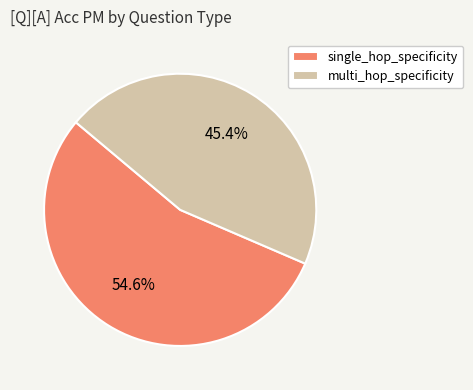

What percentage is NOT represented by multi_hop_specificity?

54.6%